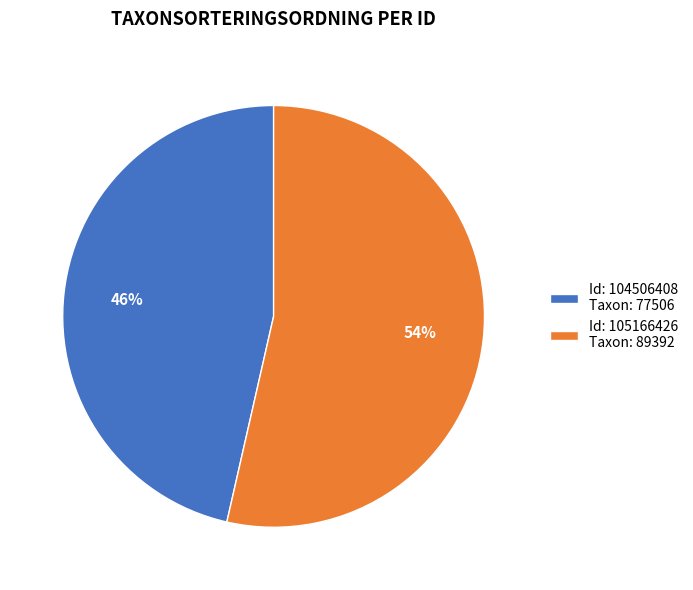

How many slices are in this pie chart?

2